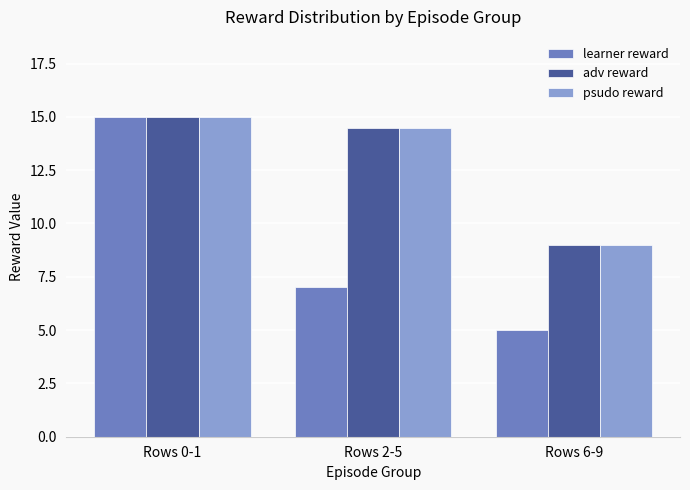

How many bars are there in total?

9